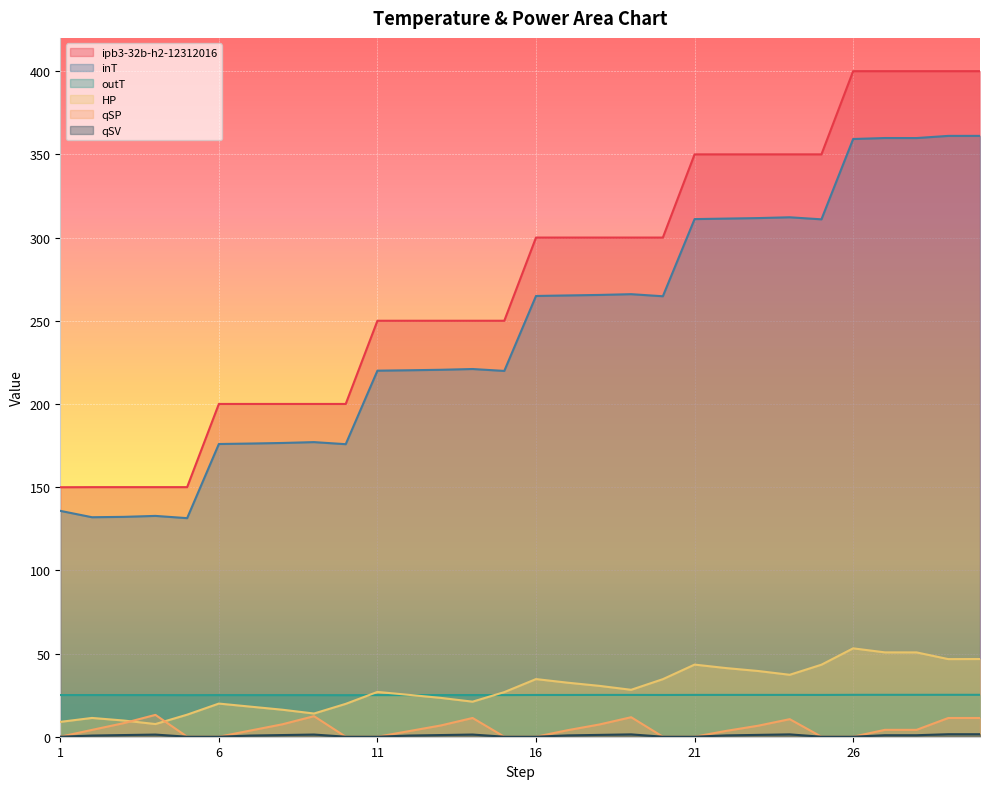

True or false: ipb3-32b-h2-12312016 and HP intersect in this chart.

False